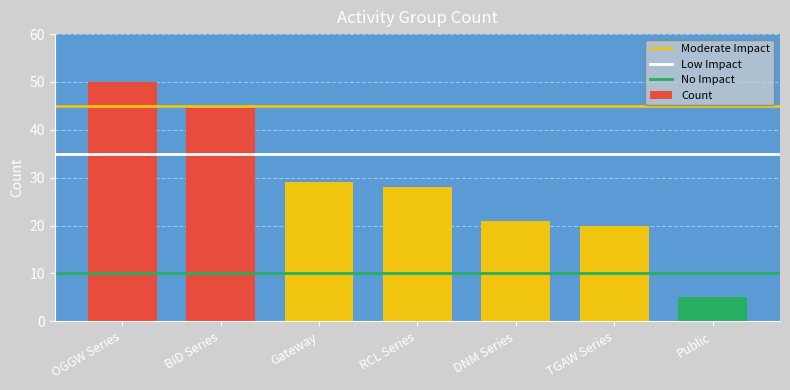

What is the value of the 3rd bar from the left?

29